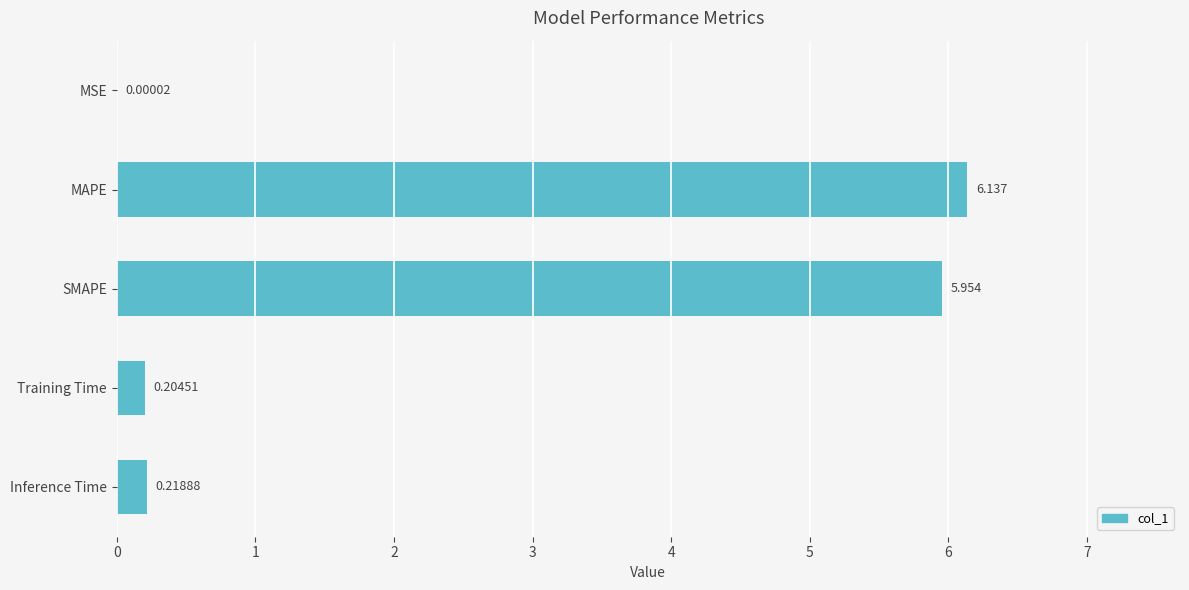

At which category does the chart reach its peak across all series?

MAPE